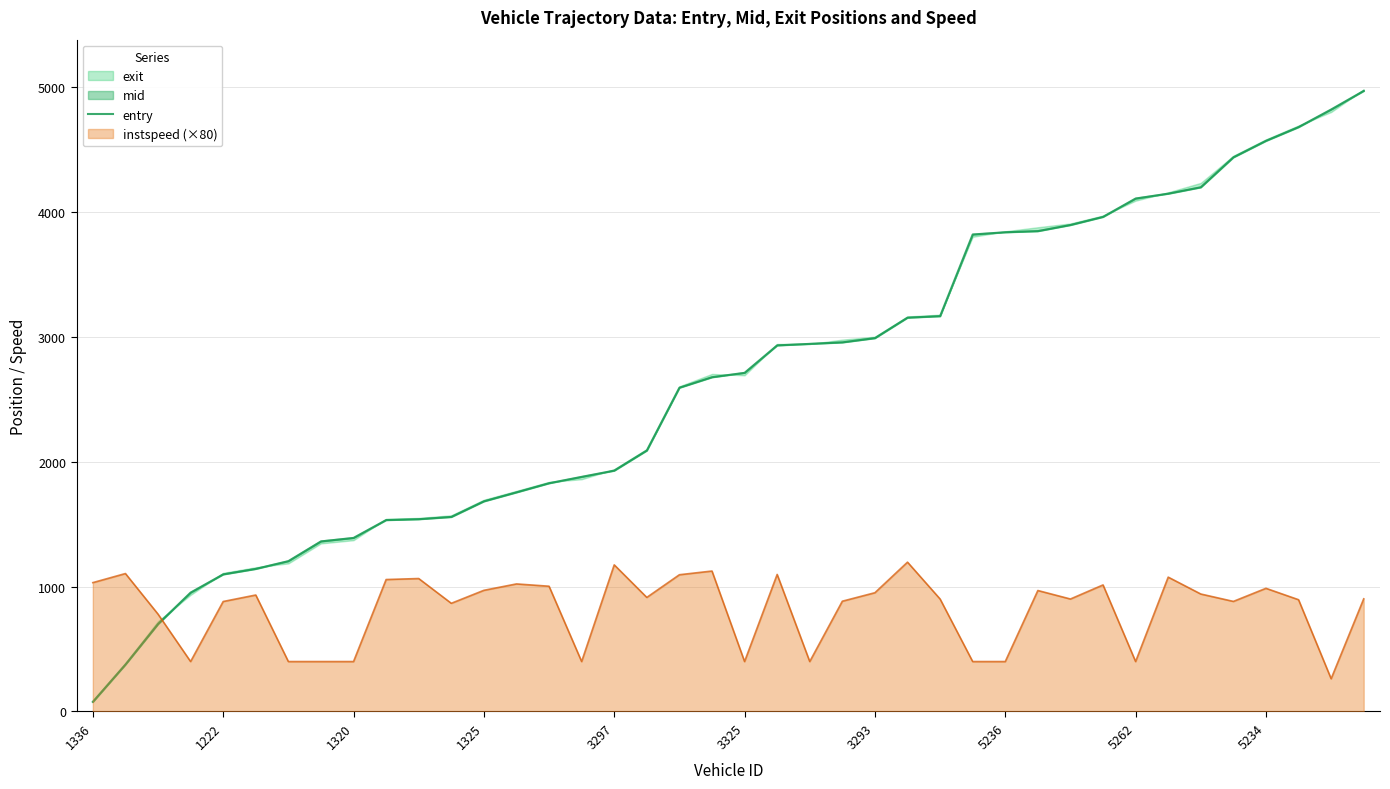

Is it true that instspeed (×80) equals 951.2 at 3293?

True